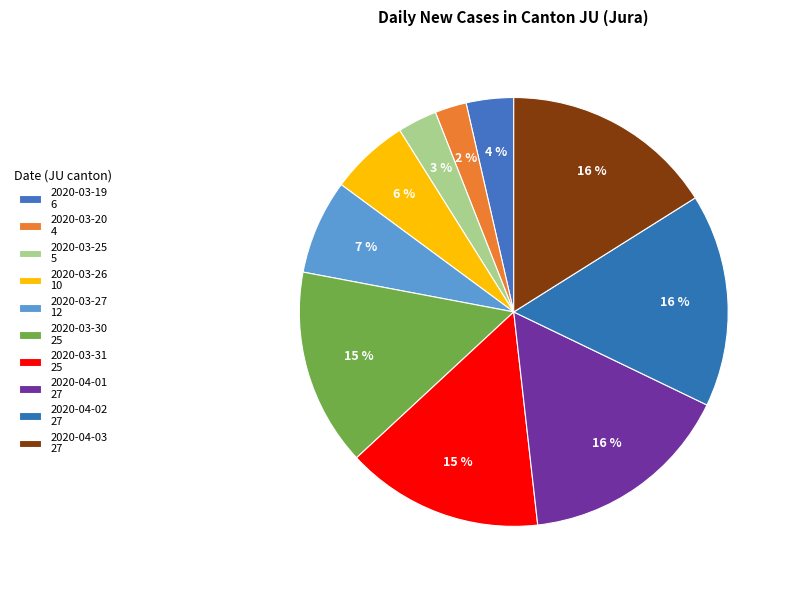

Does 2020-03-26 account for over 50% of the chart?

No